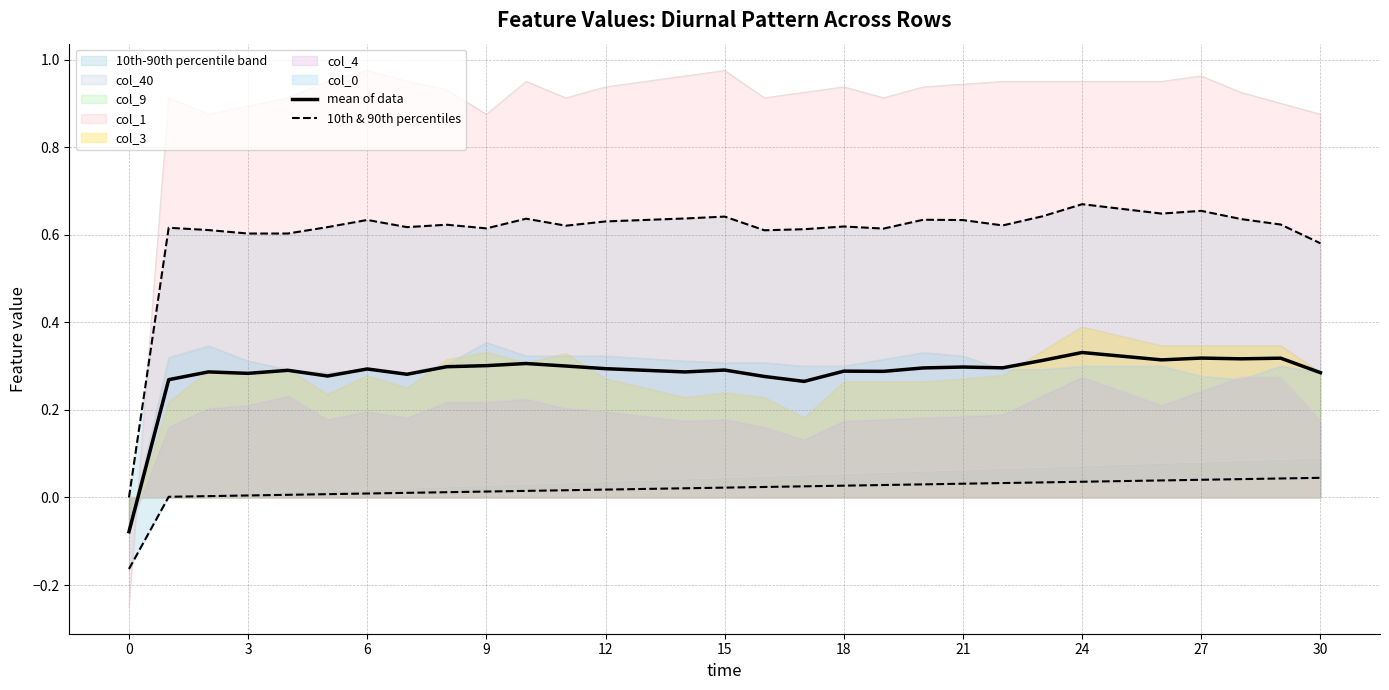

What is the difference between the maximum and minimum values in the mean of data series?

0.4